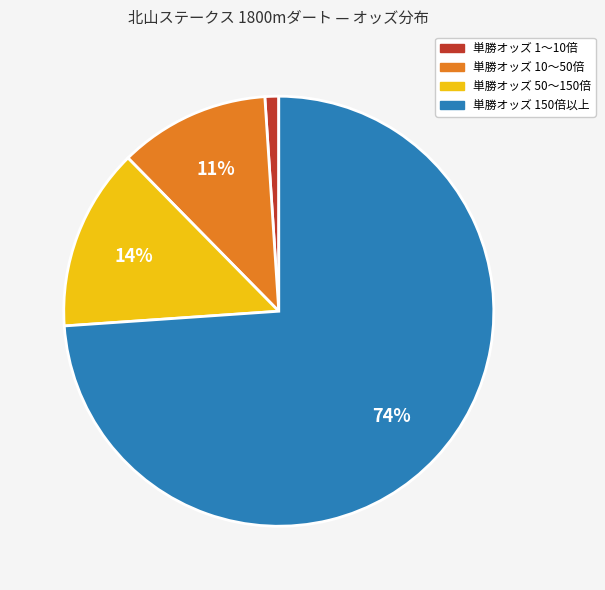

Is there any slice that represents more than half of the pie?

Yes